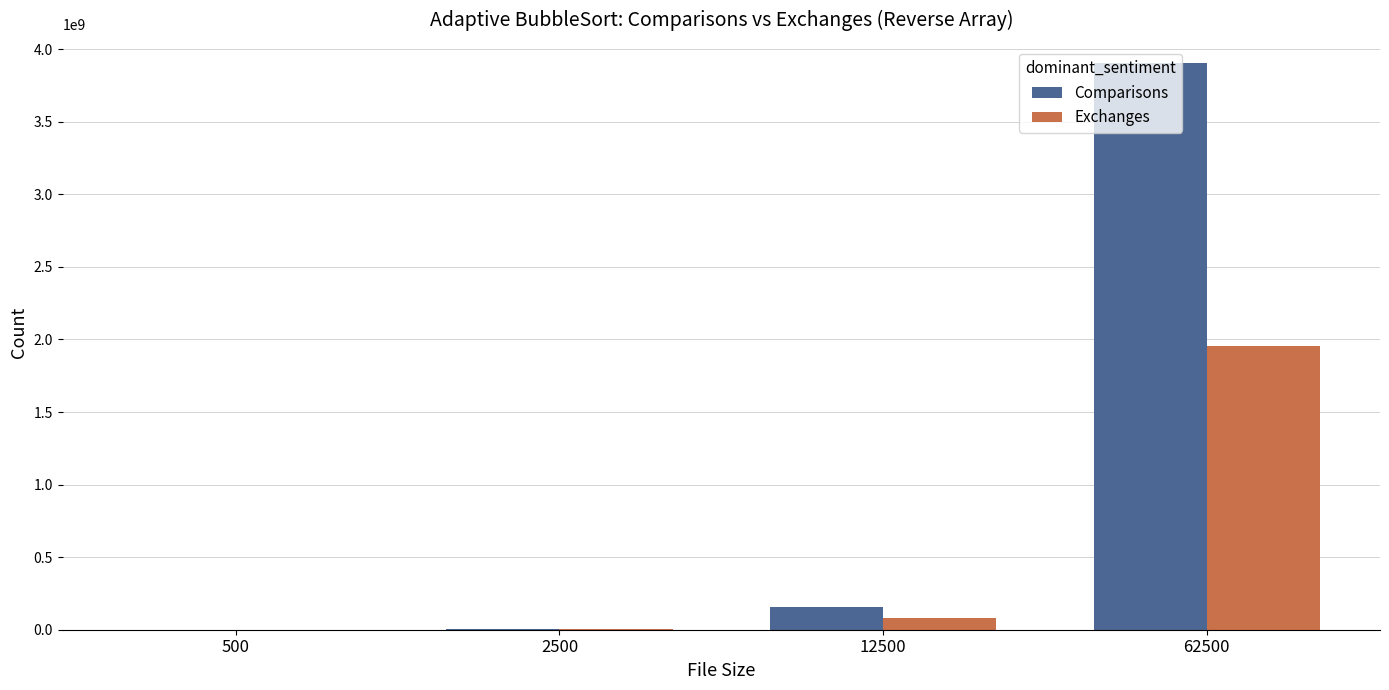

What is the maximum value for Exchanges?

1953093750